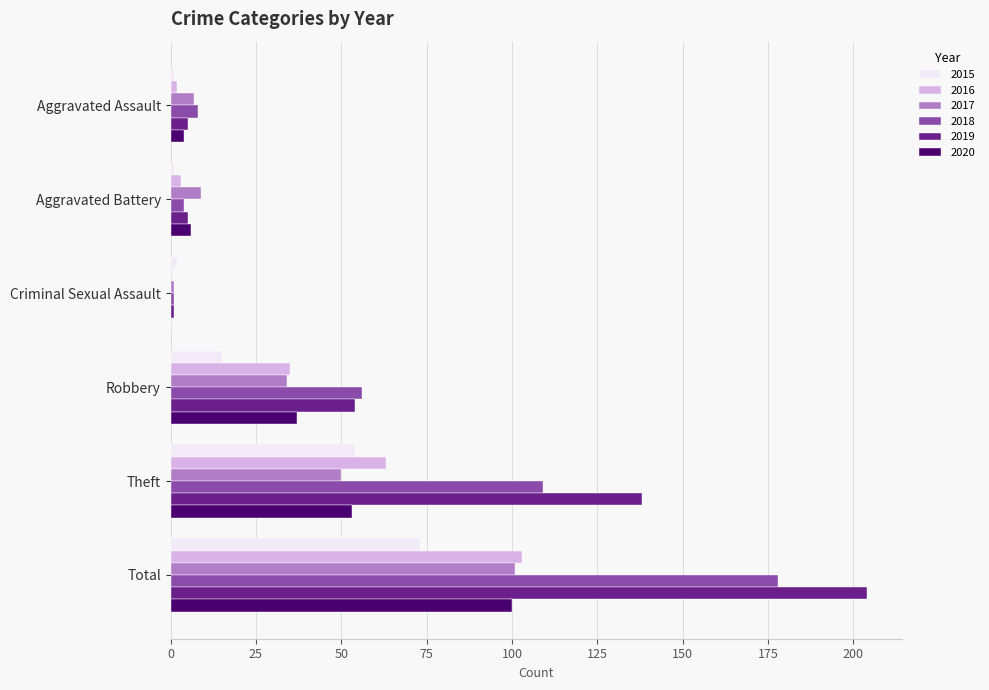

What is the total value across all series at Criminal Sexual Assault?

5